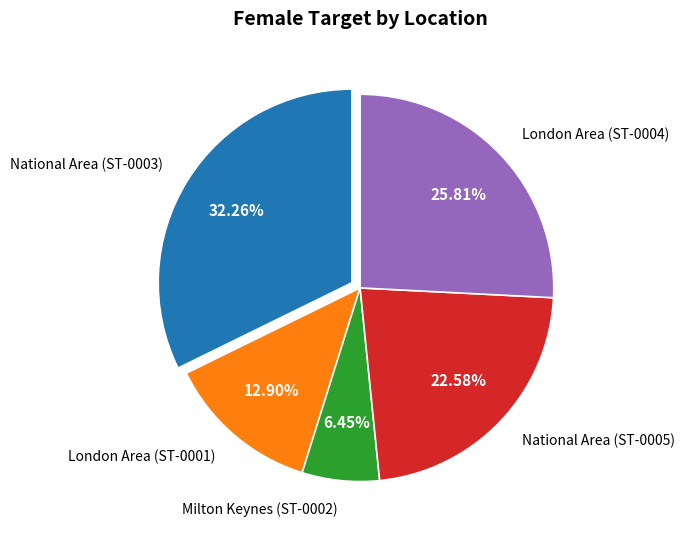

Rank the categories by value from highest to lowest.

National Area (ST-0003), London Area (ST-0004), National Area (ST-0005), London Area (ST-0001), Milton Keynes (ST-0002)